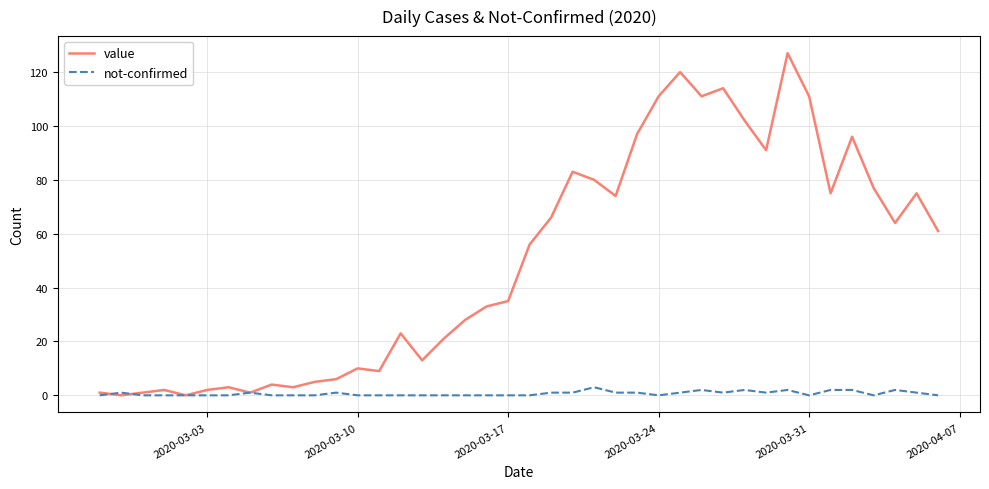

Which series has the largest range (max minus min)?

value